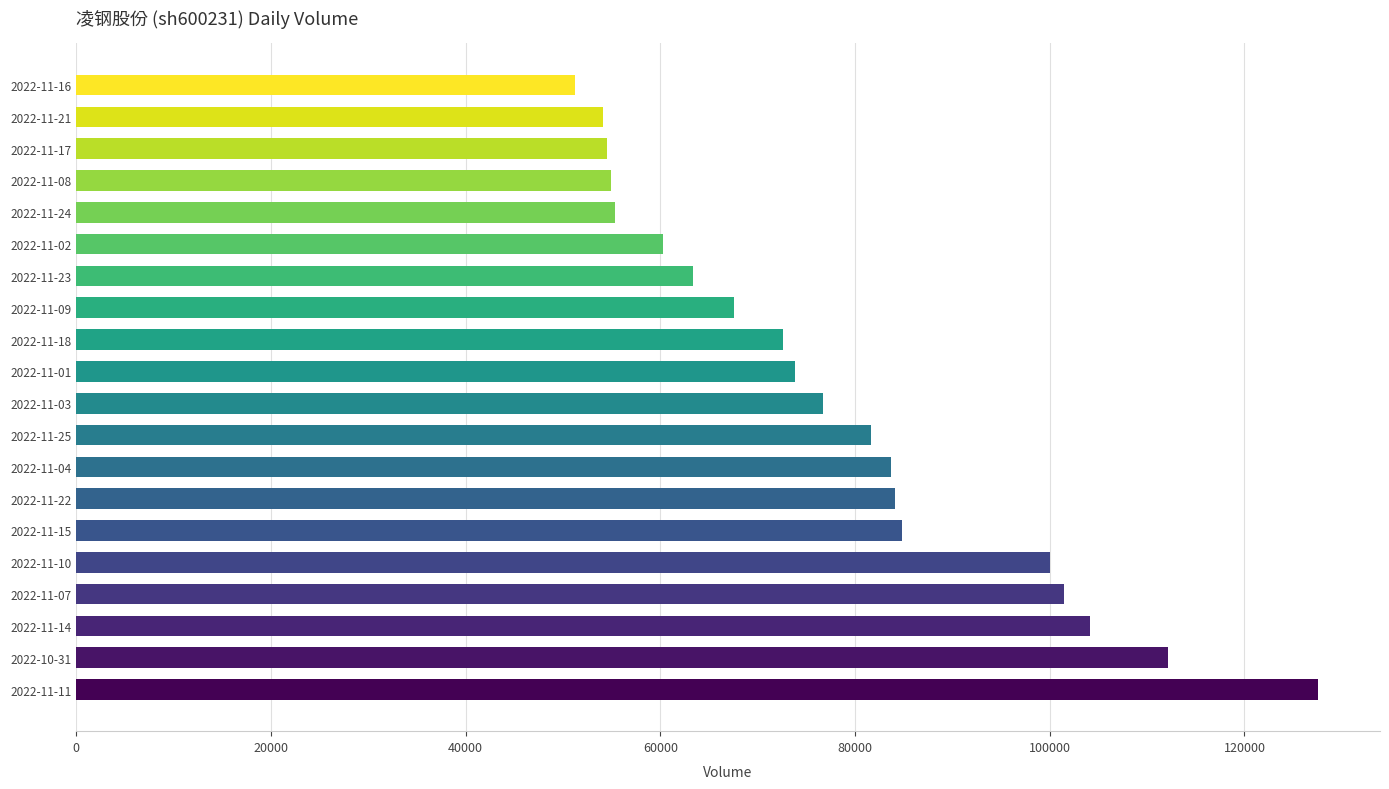

What is the difference between the maximum and second lowest values?

73408